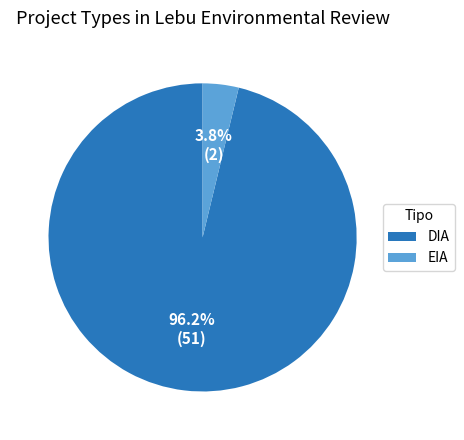

How many slices are in this pie chart?

2